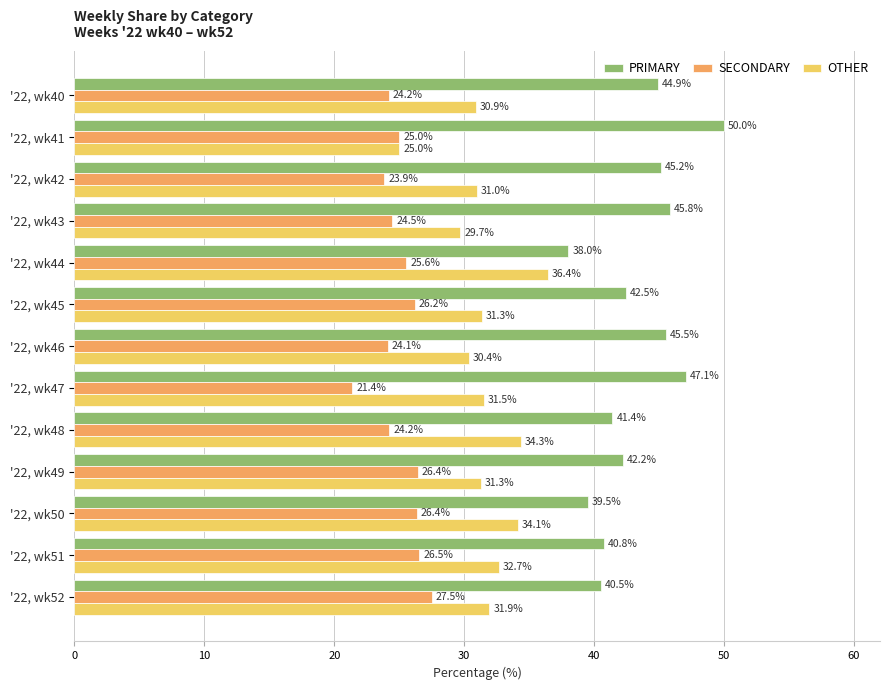

What is the sum of all OTHER values?

410.6